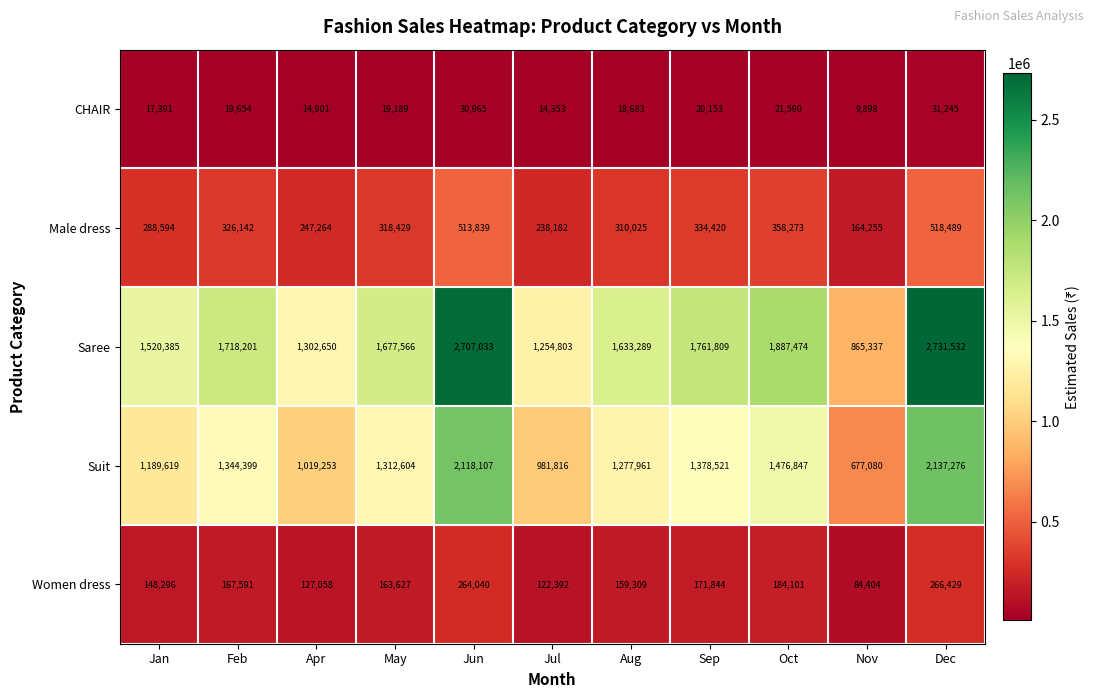

Which label corresponds to the smallest value in the chart?

Nov